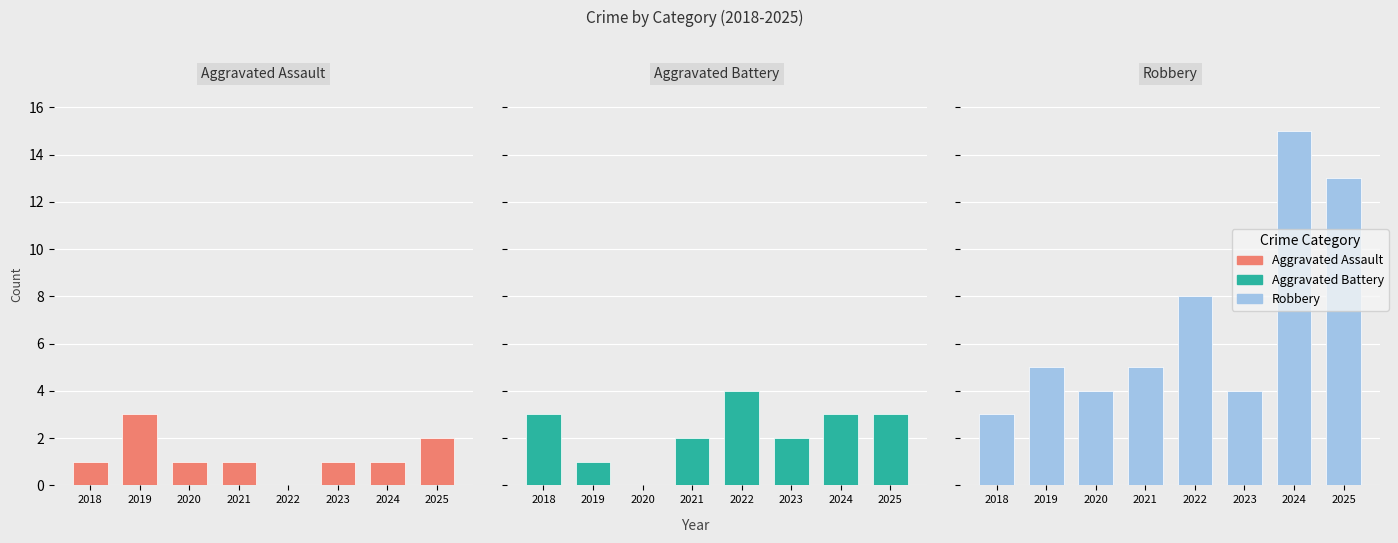

Which label corresponds to the smallest value in the chart?

2022